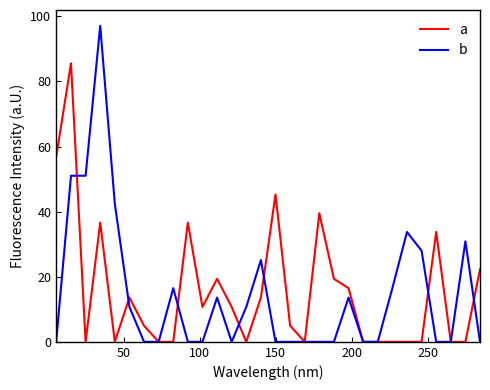

List the series in order of their peak value, highest first.

b, a